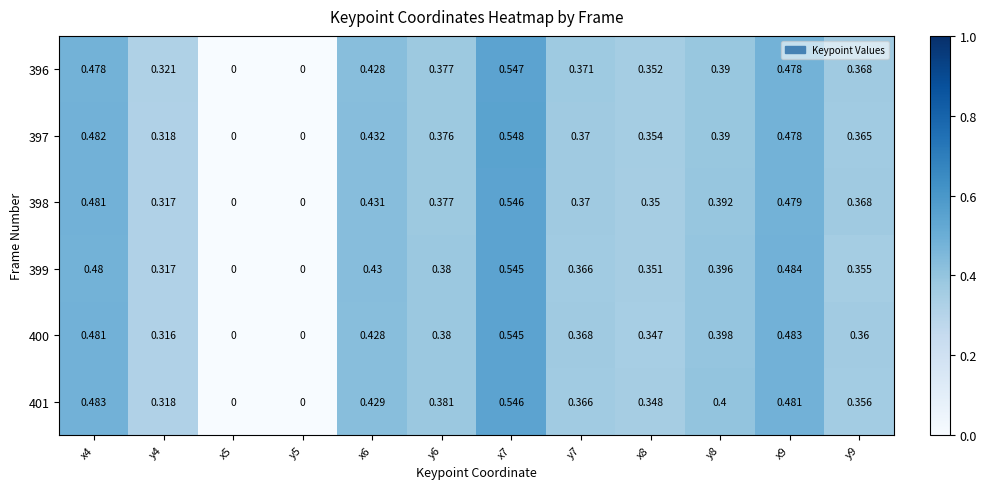

Reading right to left, transcribe all the data shown in this chart.

396: y9=0.4	x9=0.5	y8=0.4	x8=0.4	y7=0.4	x7=0.5	y6=0.4	x6=0.4	y5=0.0	x5=0.0	y4=0.3	x4=0.5
397: y9=0.4	x9=0.5	y8=0.4	x8=0.4	y7=0.4	x7=0.5	y6=0.4	x6=0.4	y5=0.0	x5=0.0	y4=0.3	x4=0.5
398: y9=0.4	x9=0.5	y8=0.4	x8=0.3	y7=0.4	x7=0.5	y6=0.4	x6=0.4	y5=0.0	x5=0.0	y4=0.3	x4=0.5
399: y9=0.4	x9=0.5	y8=0.4	x8=0.4	y7=0.4	x7=0.5	y6=0.4	x6=0.4	y5=0.0	x5=0.0	y4=0.3	x4=0.5
400: y9=0.4	x9=0.5	y8=0.4	x8=0.3	y7=0.4	x7=0.5	y6=0.4	x6=0.4	y5=0.0	x5=0.0	y4=0.3	x4=0.5
401: y9=0.4	x9=0.5	y8=0.4	x8=0.3	y7=0.4	x7=0.5	y6=0.4	x6=0.4	y5=0.0	x5=0.0	y4=0.3	x4=0.5